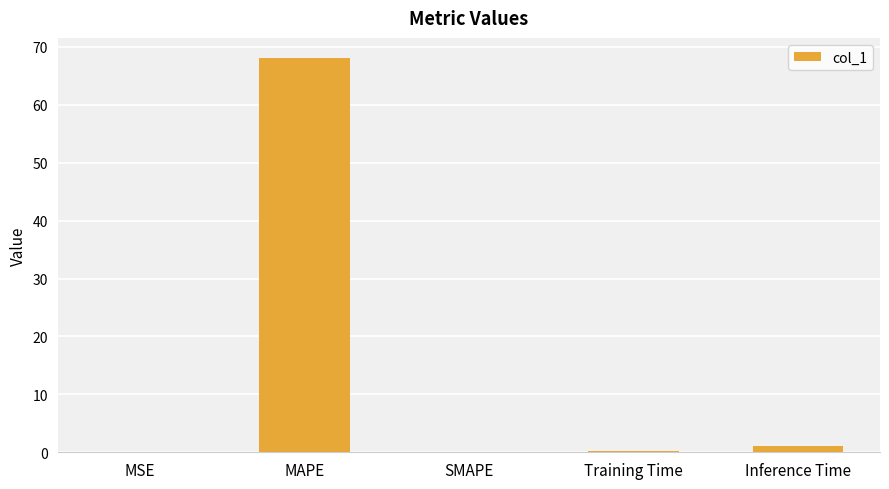

Between MAPE and Training Time, which is larger?

MAPE